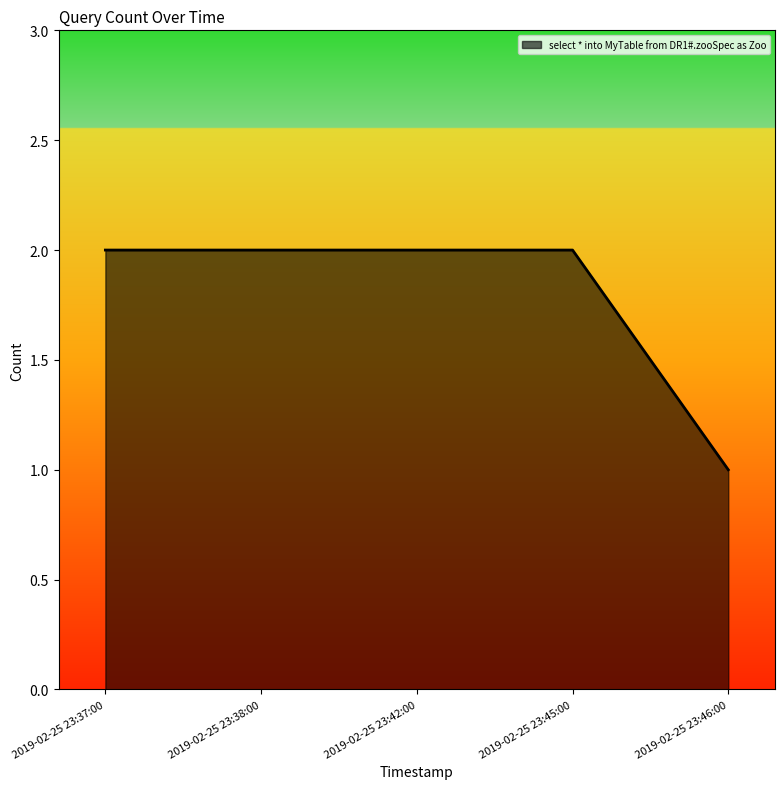

The value at 2019-02-25 23:37:00 is 2. True or false?

True